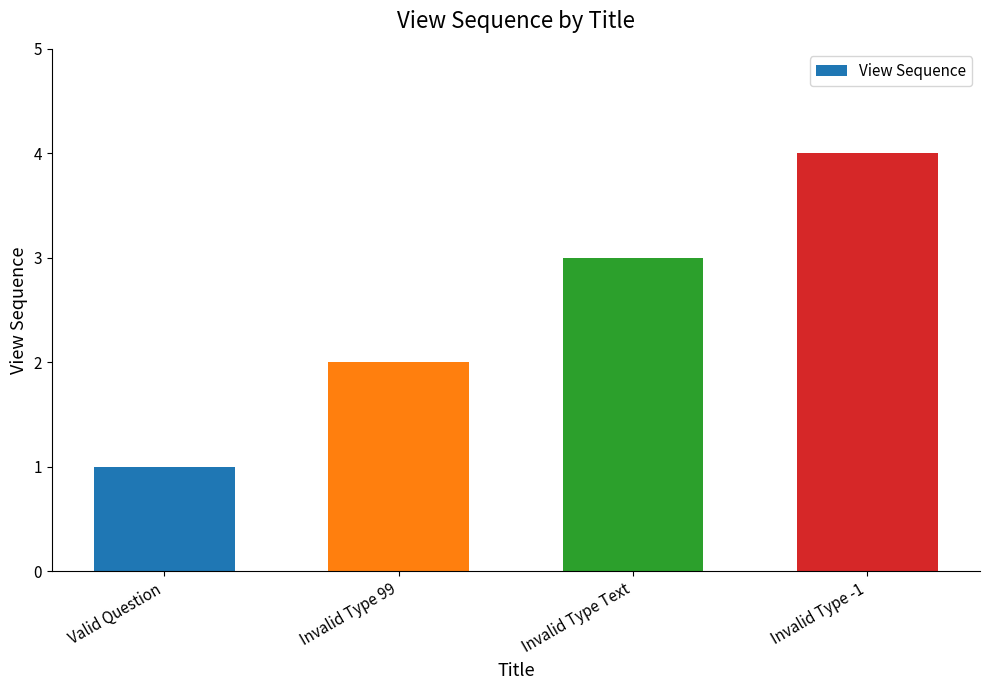

How many series are shown in this chart?

1